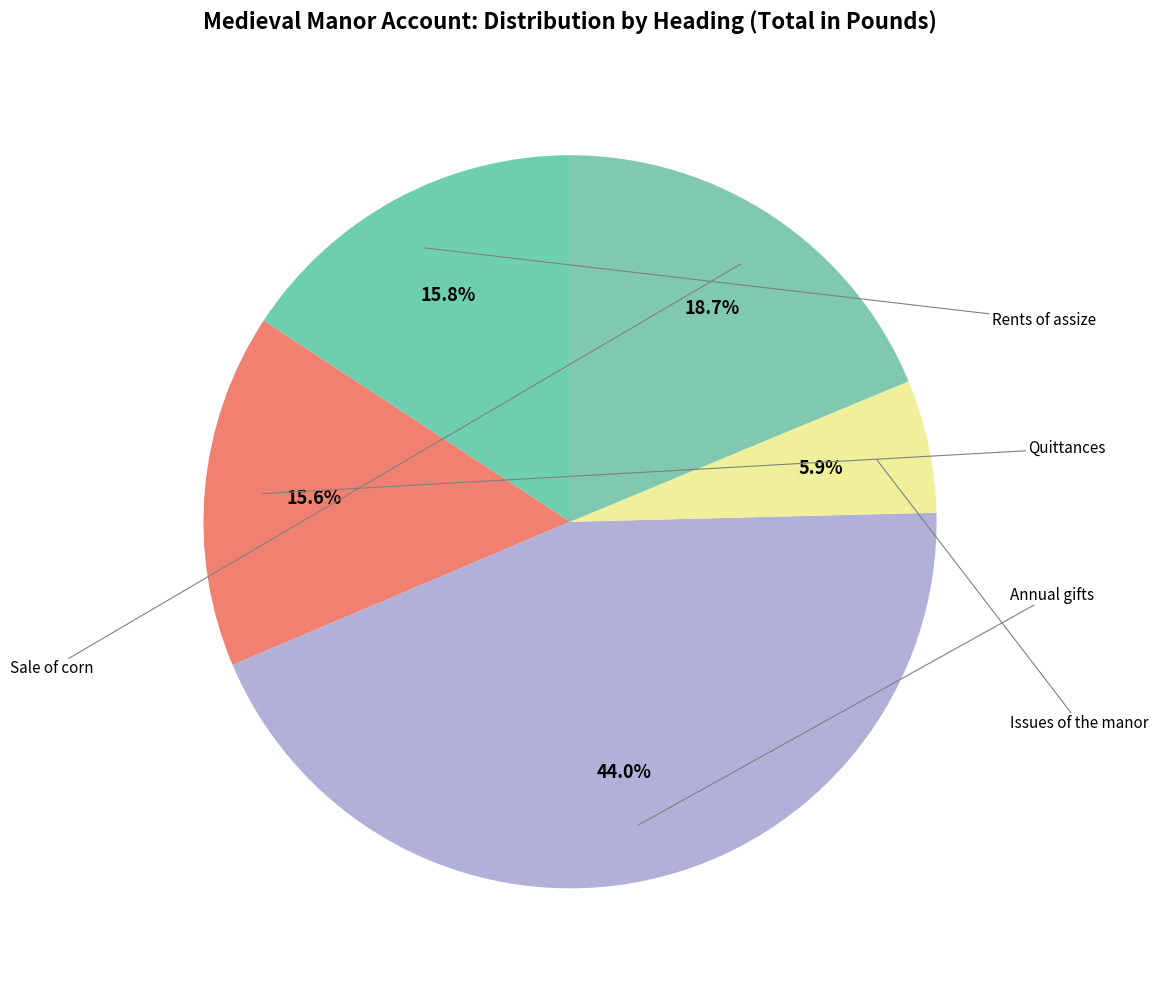

How many segments does this pie chart have?

5